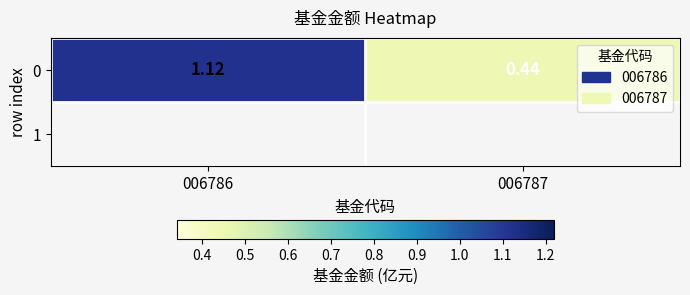

What is the difference between the maximum and minimum values?

0.7